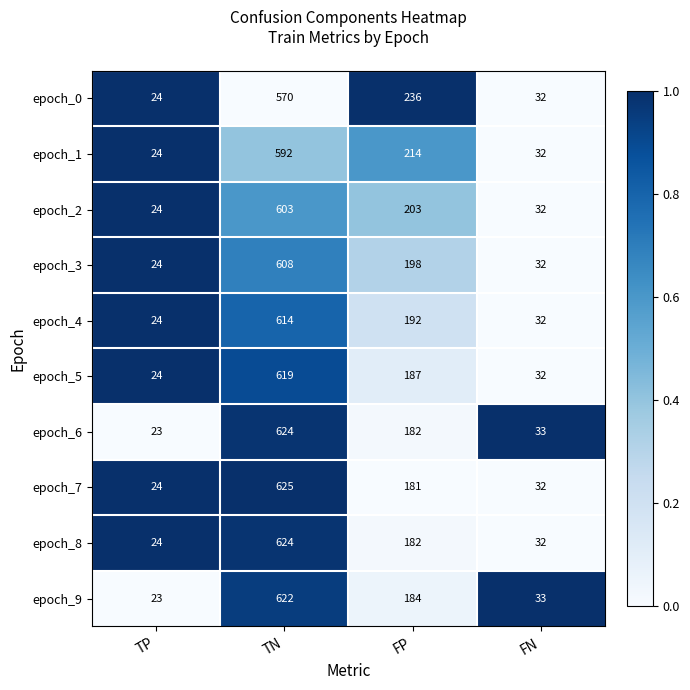

How many distinct data groups are displayed?

10